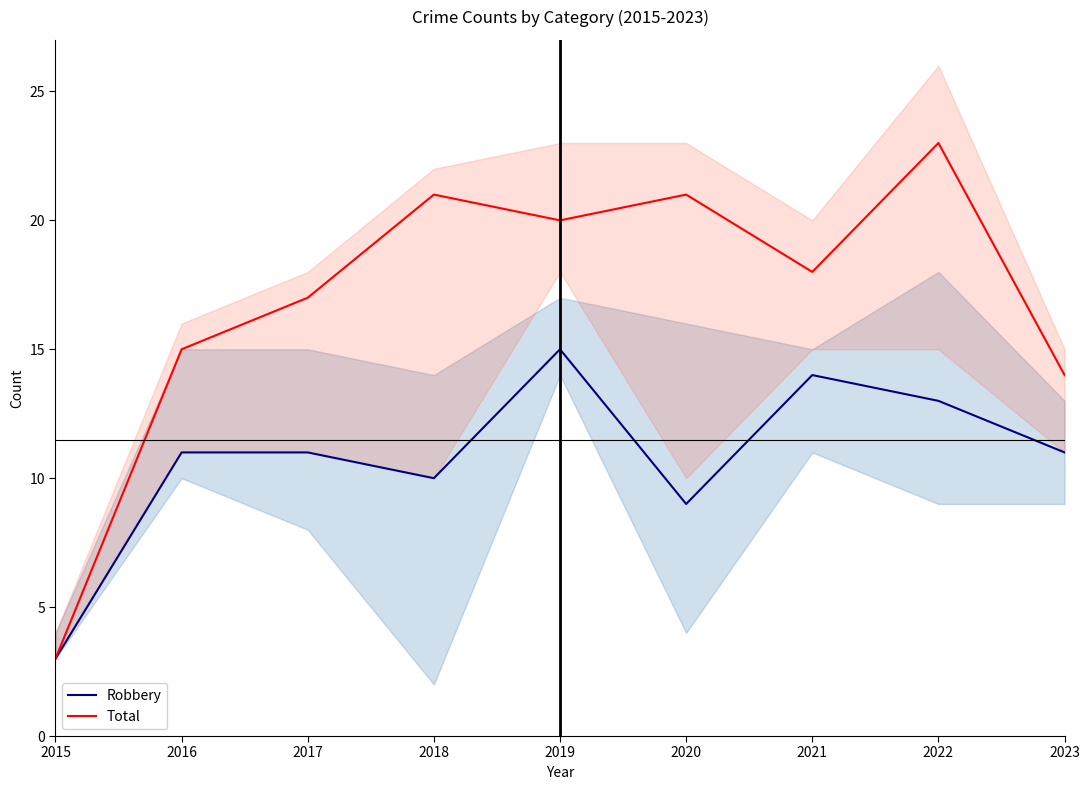

How many values in the Robbery series exceed 11?

3